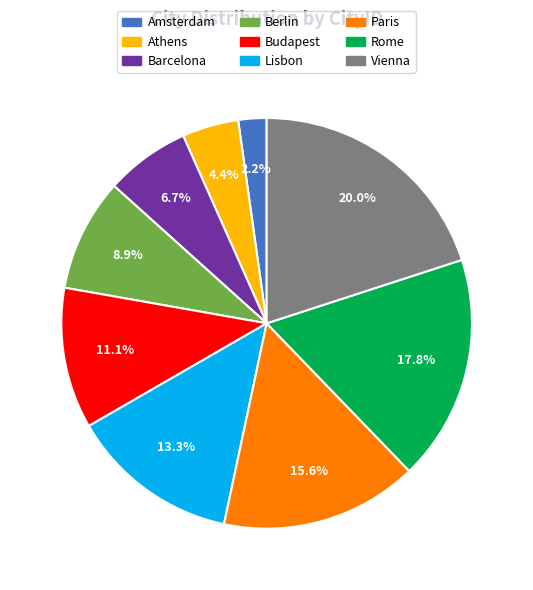

How many segments does this pie chart have?

9